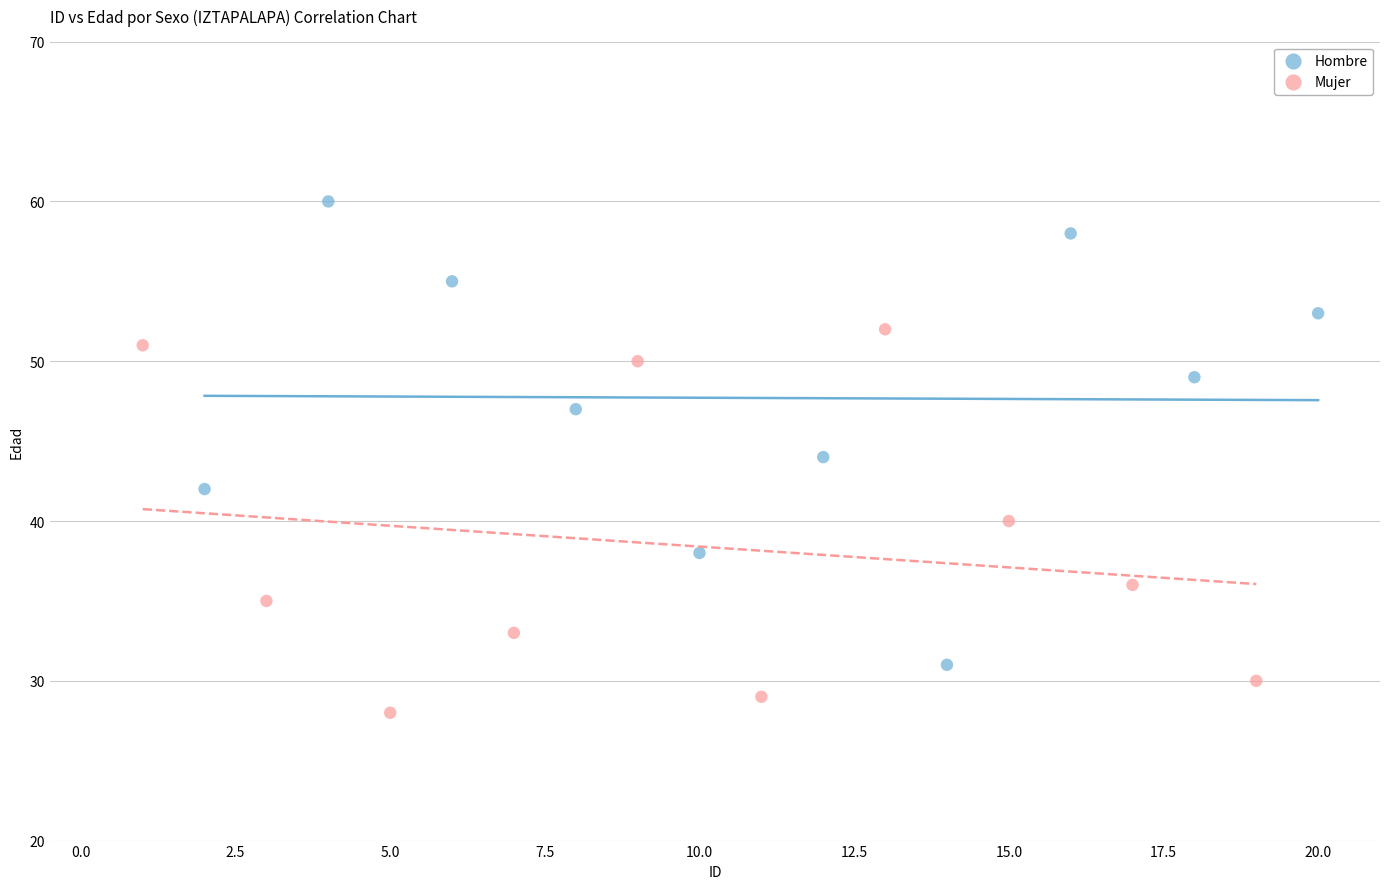

Which series contains the lowest Y value?

Mujer